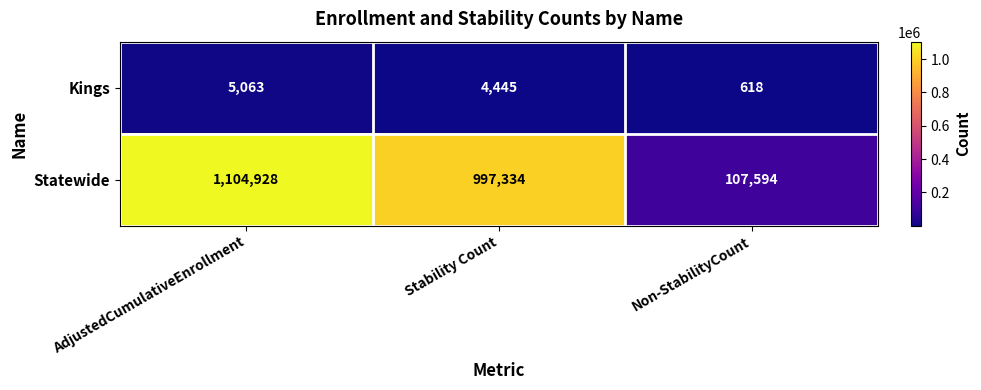

Is it true that Statewide equals 580155 at AdjustedCumulativeEnrollment?

False